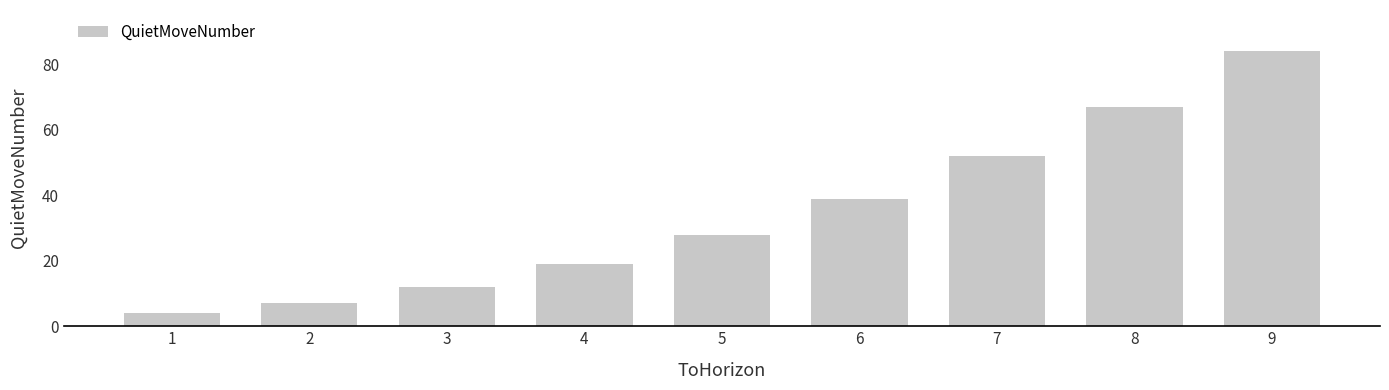

What is the sum of the values at 6 and 8?

106